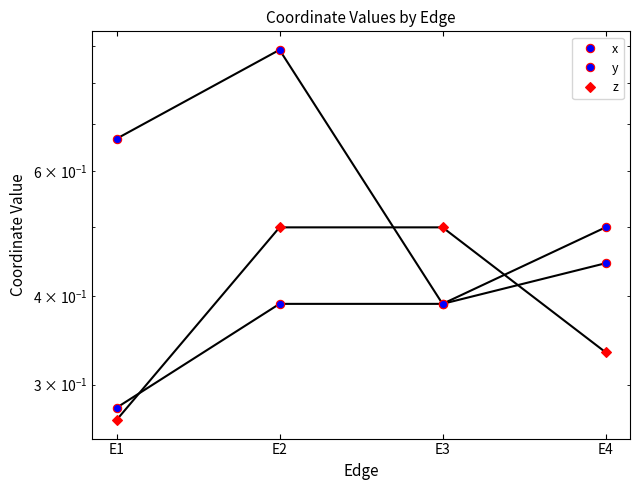

How many z values are between 0 and 1?

4